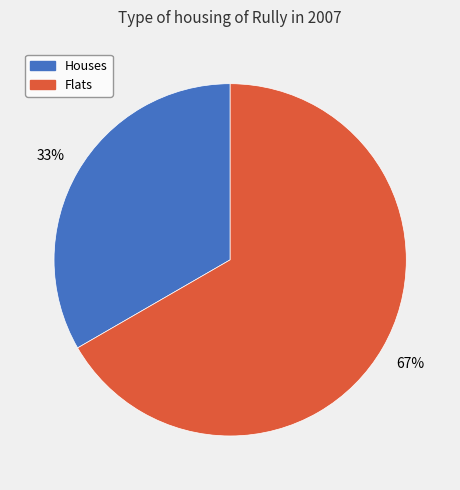

To the nearest percent, what is the average slice percentage?

50%